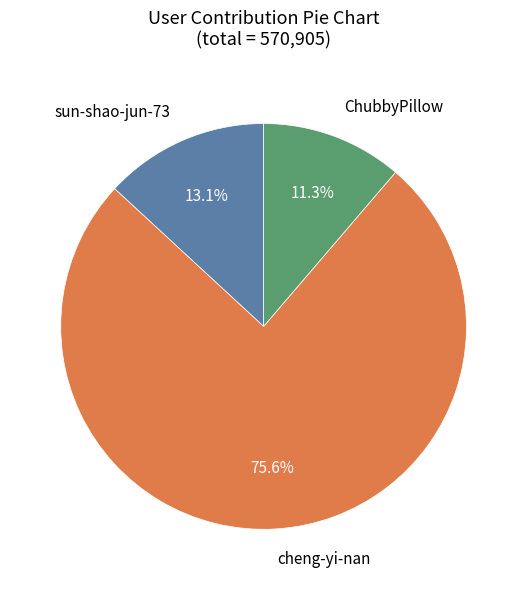

Does any single category account for the majority?

Yes